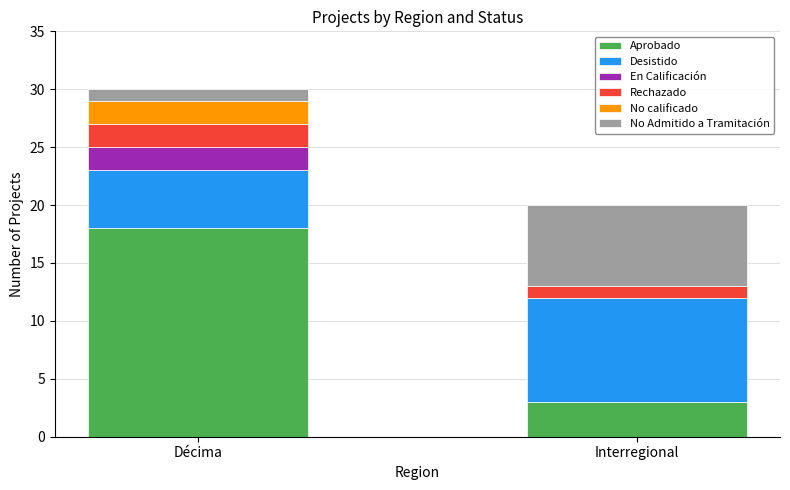

Reading right to left, what are the values for Aprobado?

Interregional=3	Décima=18